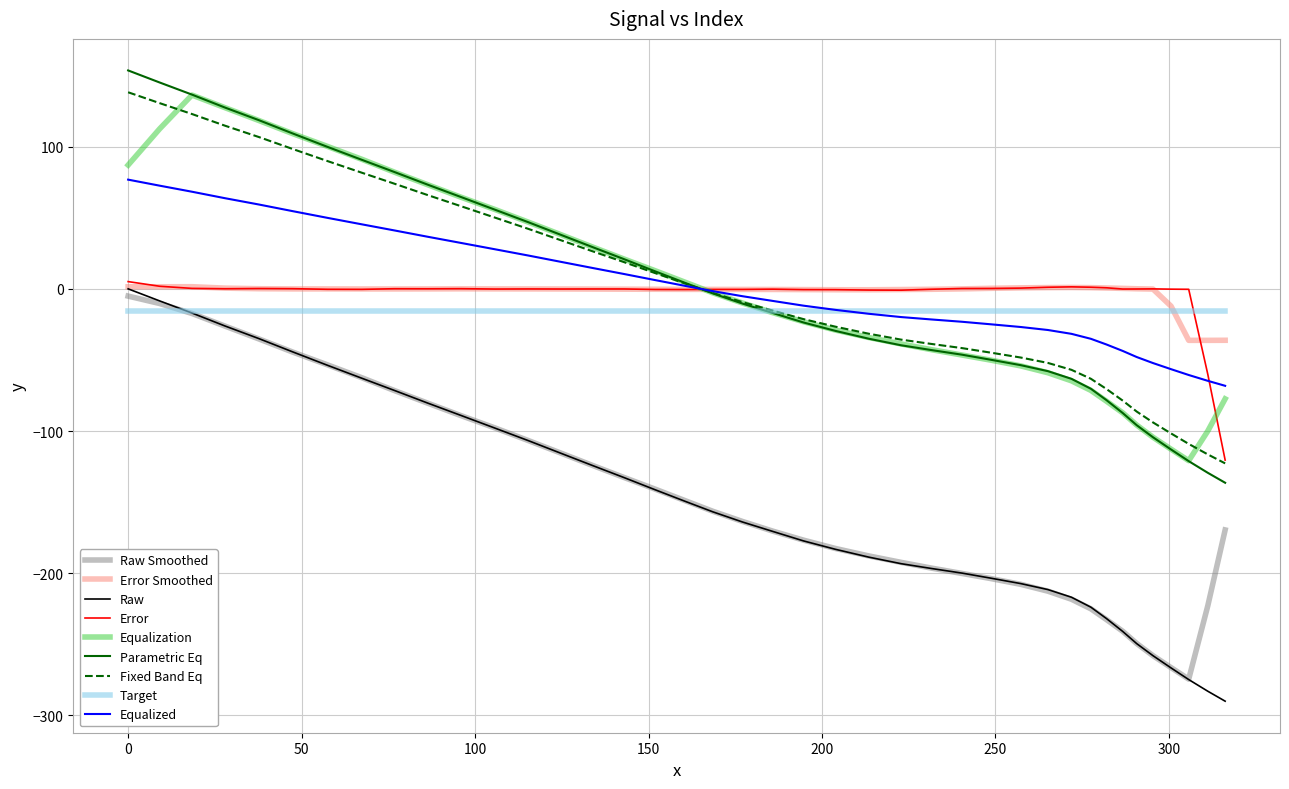

What is the lowest value of the Equalization series?

-120.9